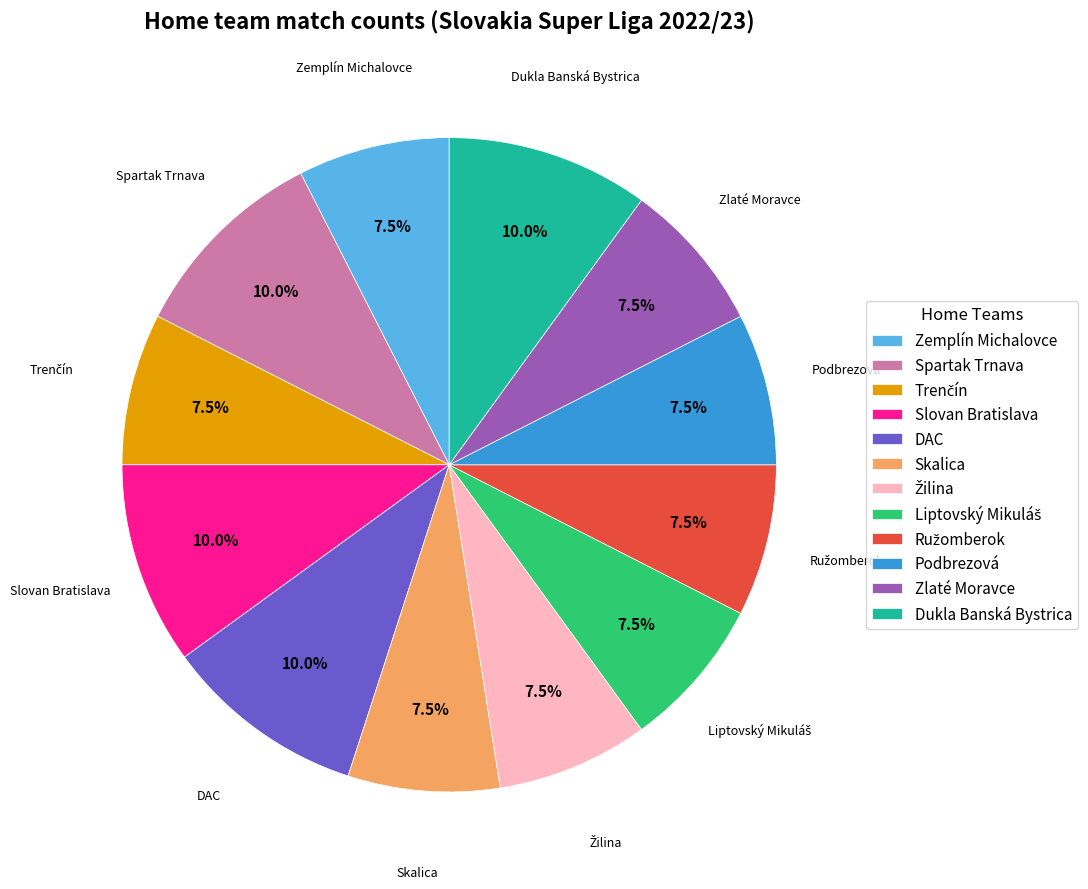

Combined, what portion of the pie is Dukla Banská Bystrica and Podbrezová?

17.5%